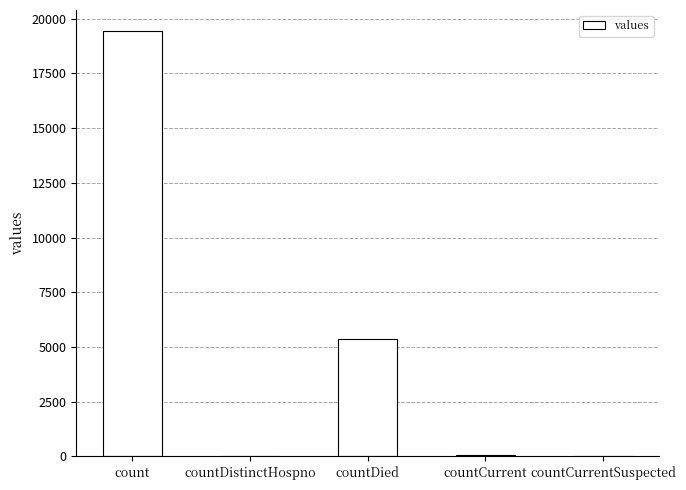

What value does the data have at countCurrent?

60